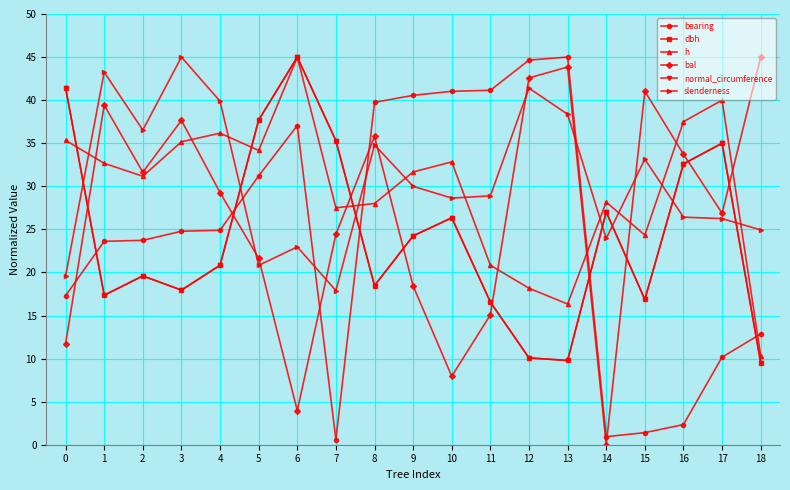

Which category has the highest value in the dbh series?

6